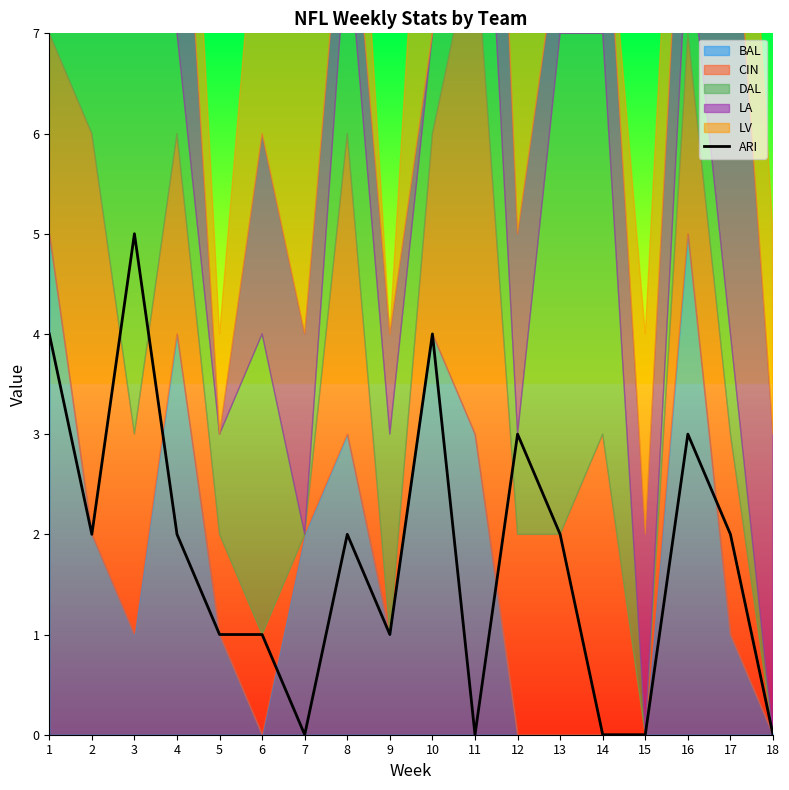

Reading left to right, extract all data points from this chart.

1=4	2=2	3=5	4=2	5=1	6=1	7=0	8=2	9=1	10=4	11=0	12=3	13=2	14=0	15=0	16=3	17=2	18=0